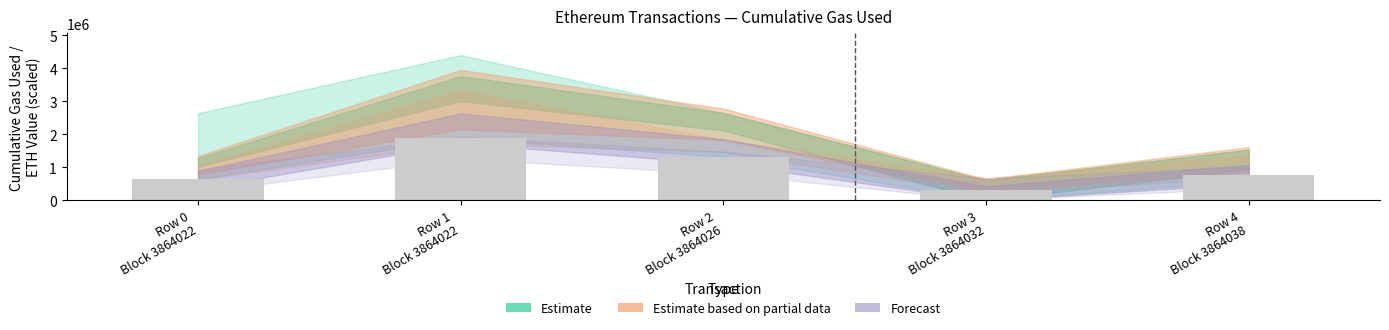

What is the sum of all values?

4915116.0